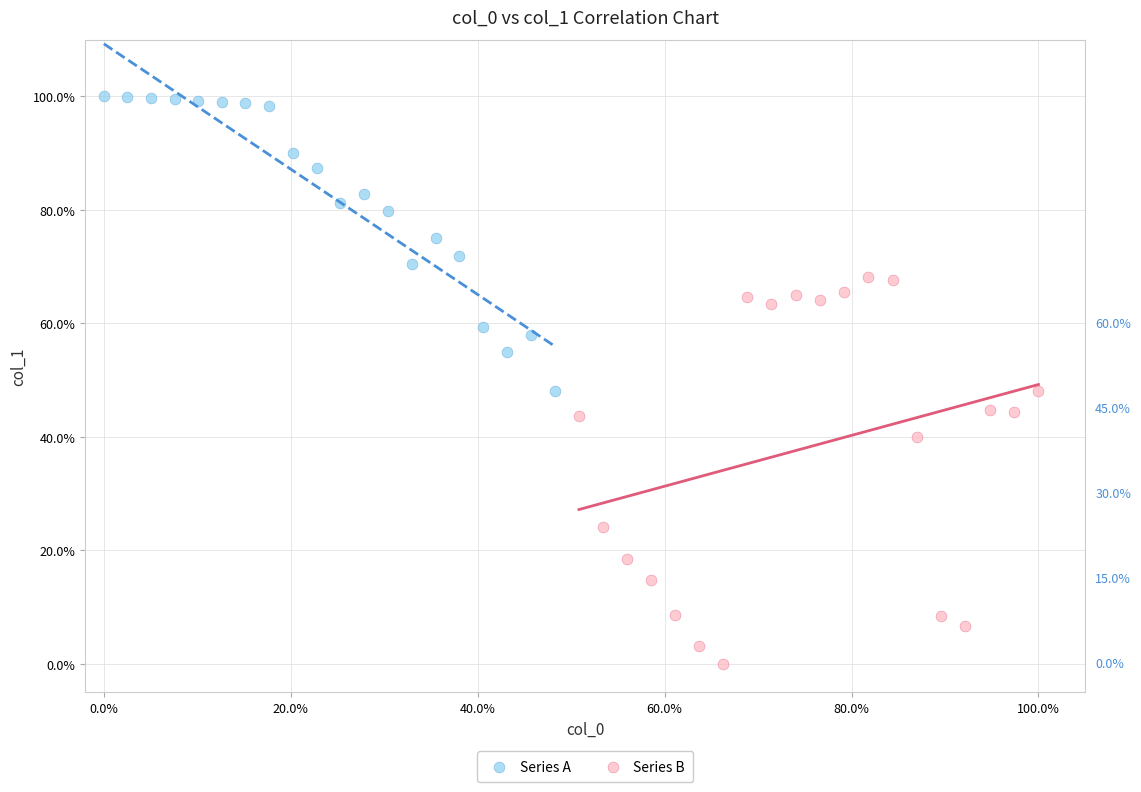

Which series reaches the maximum Y coordinate?

Series A